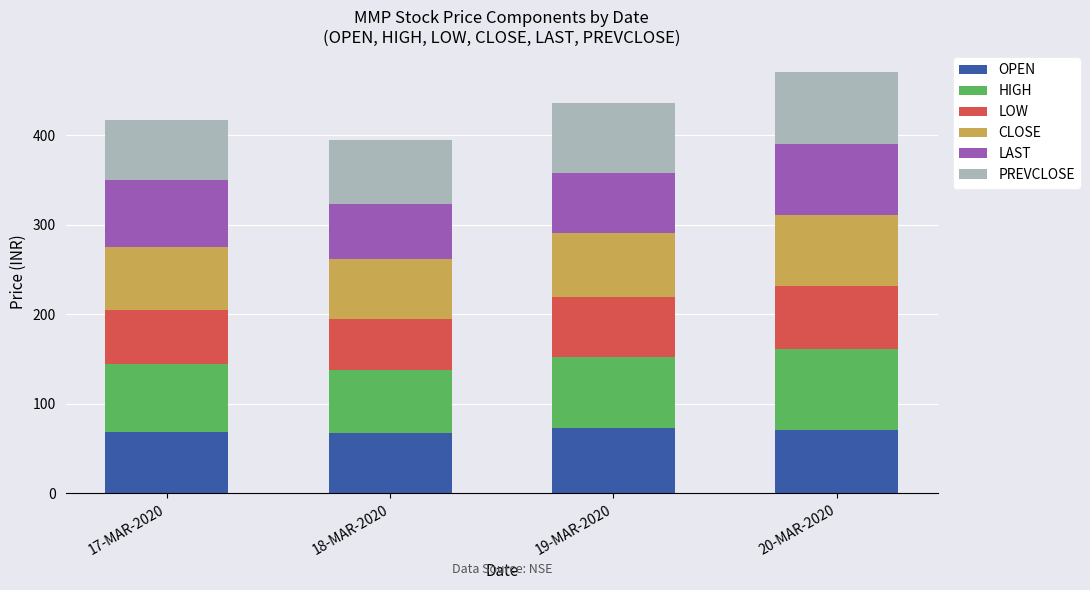

True or false: OPEN has a value of 67.0 at 18-MAR-2020.

True